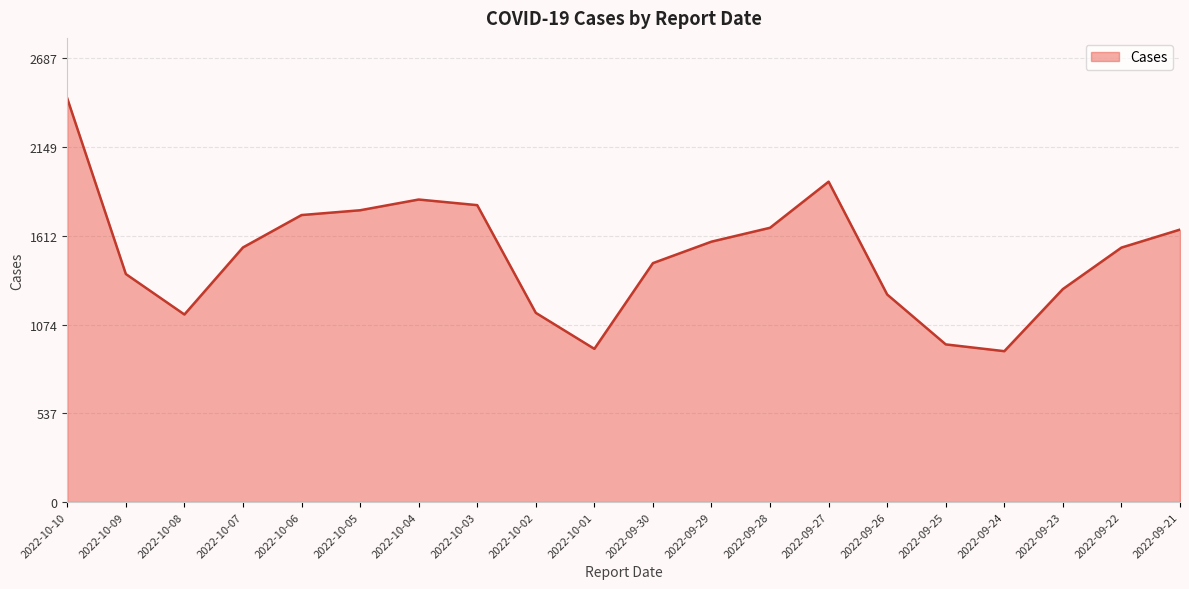

What is the minimum value shown in the chart?

913